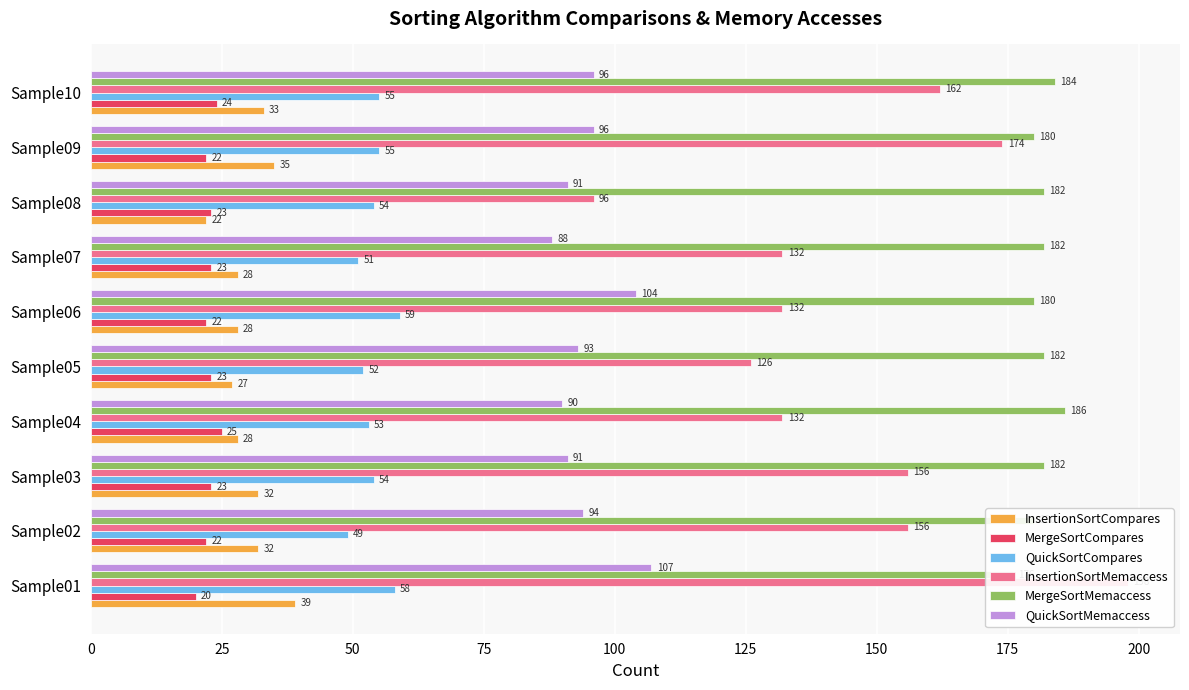

How many bars are there in each group?

6